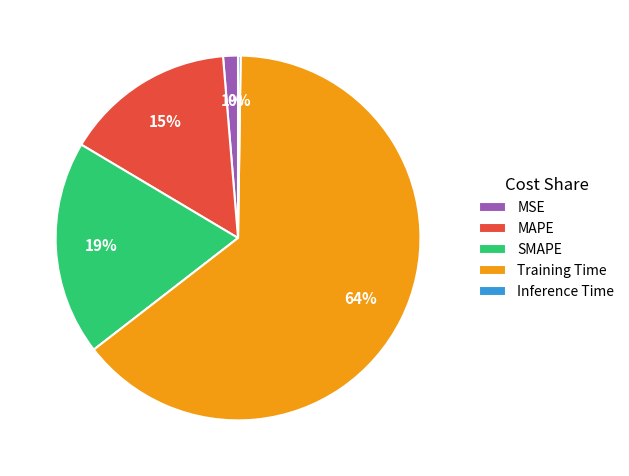

What percentage is the MAPE slice, to the nearest percent?

15%